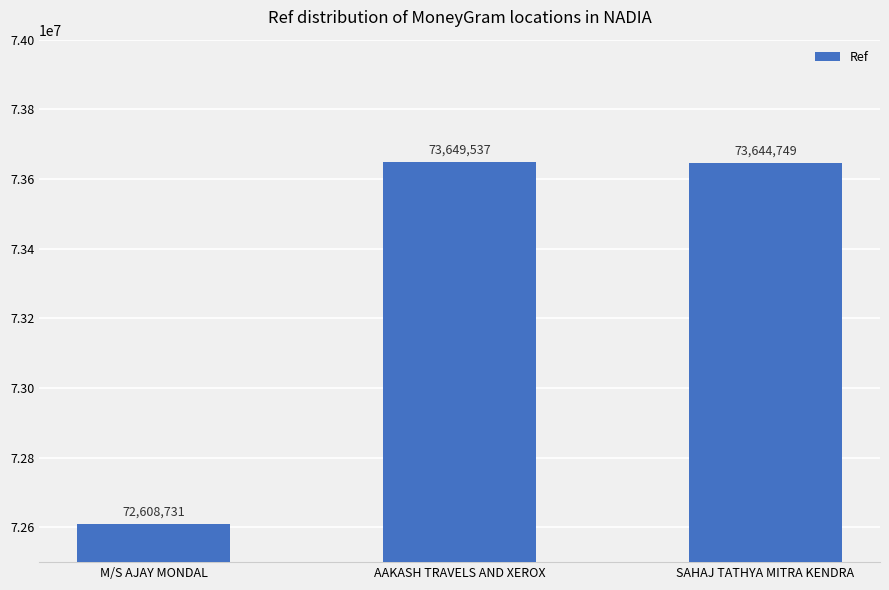

Where does the data first go above 73644749?

AAKASH TRAVELS AND XEROX